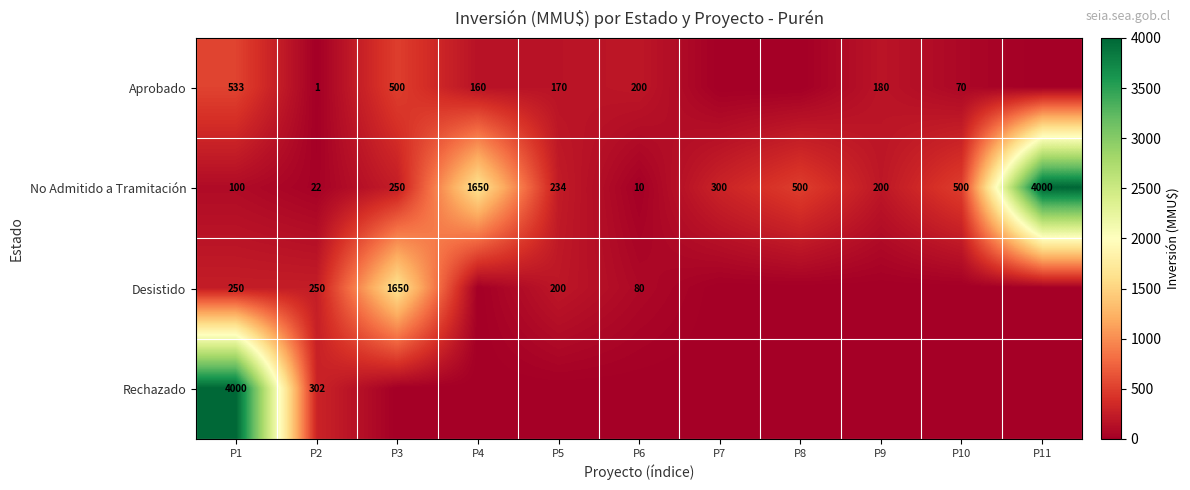

What is the spread (max minus min) of values at P4?

1650